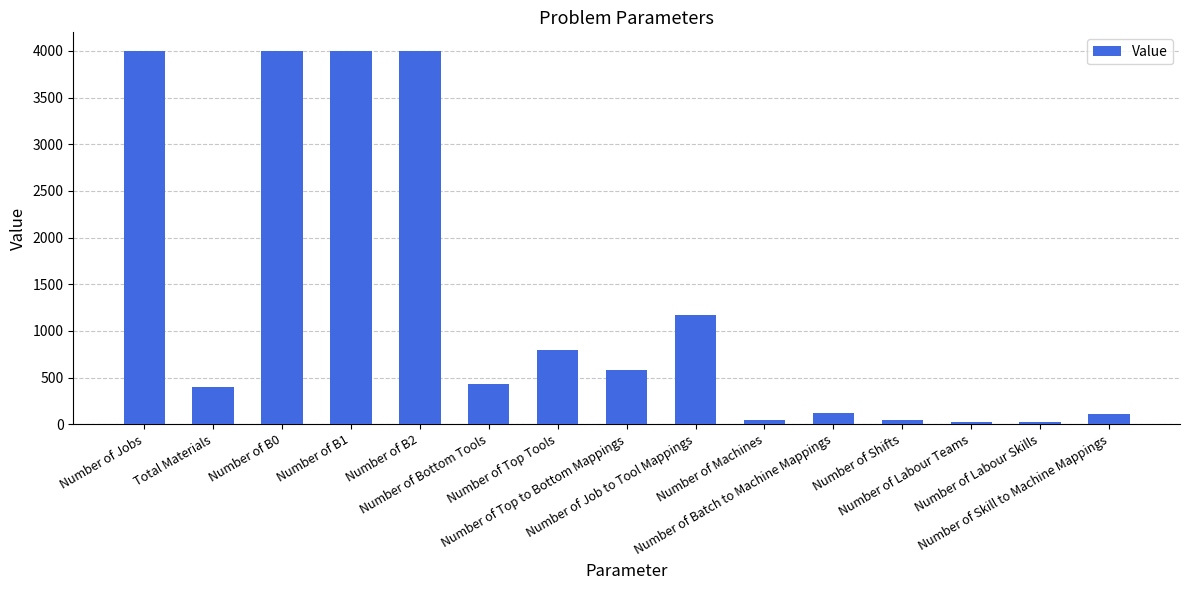

What is the ratio of the value at Number of Top Tools to the value at Number of B2?

0.2